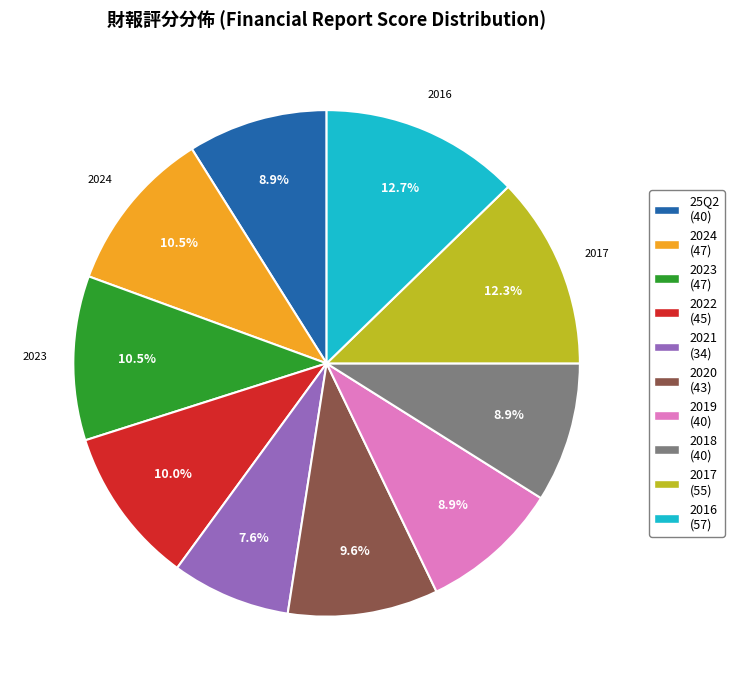

Count the number of slices in the pie.

10